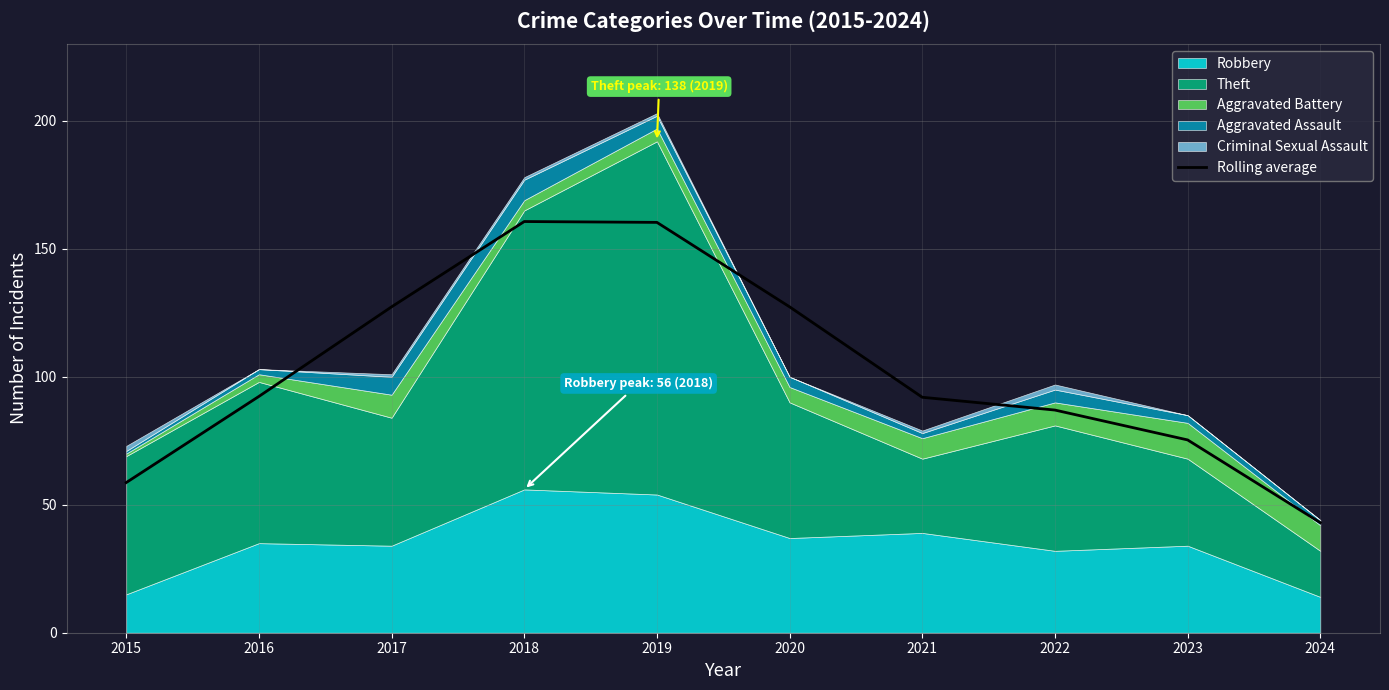

Approximately how many times larger is the value at 2019 compared to 2016?

1.7